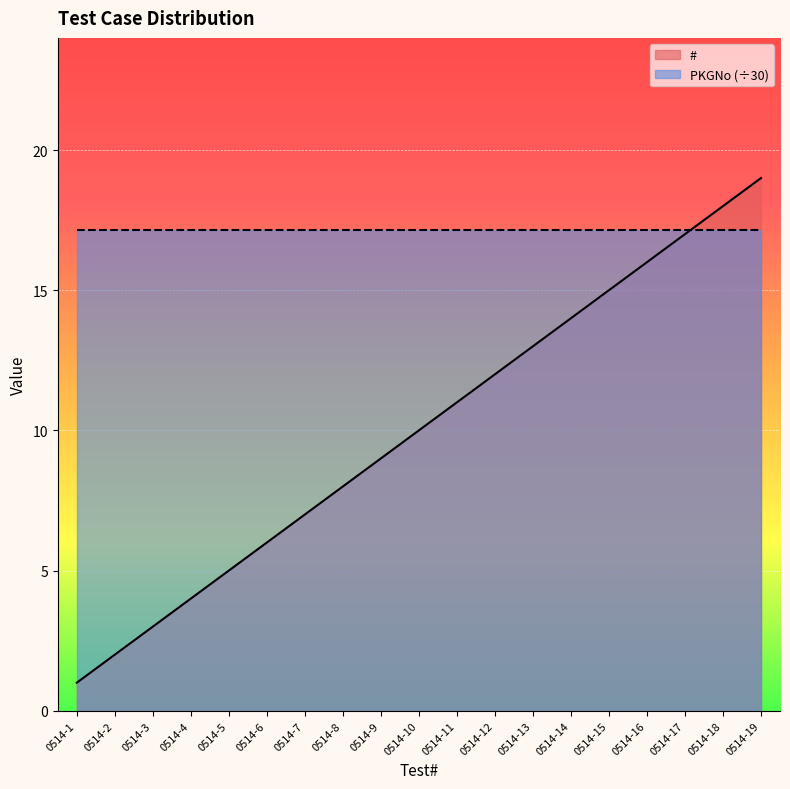

What is the value of the 3rd point from the left?

3